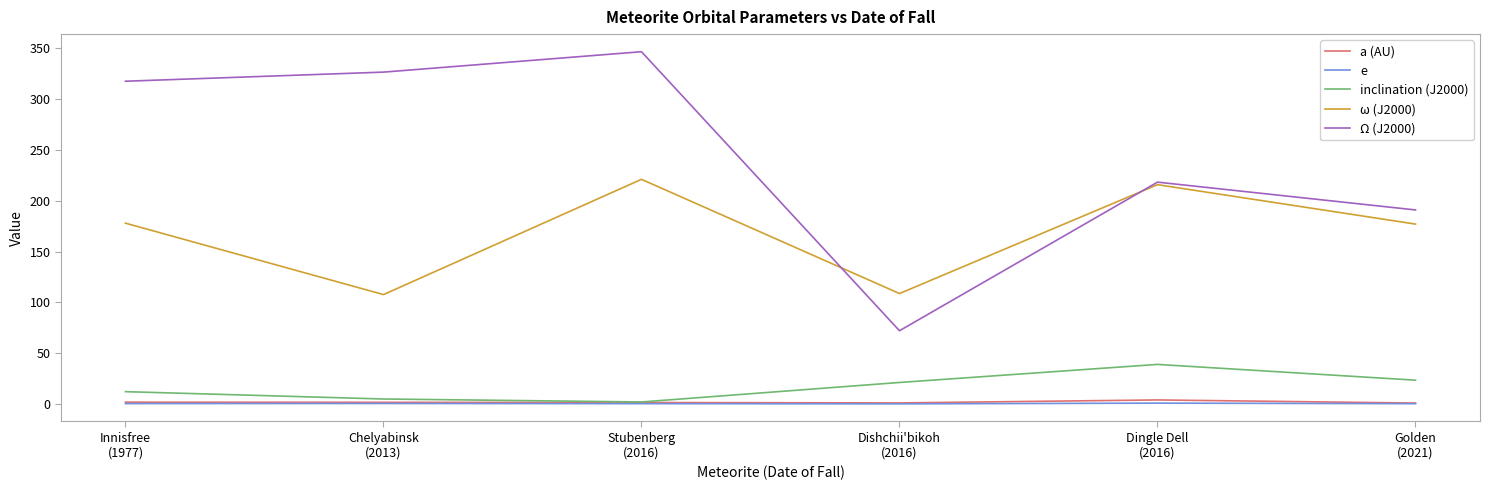

The value of e at Dishchii'bikoh
(2016) is 0.2. True or false?

True